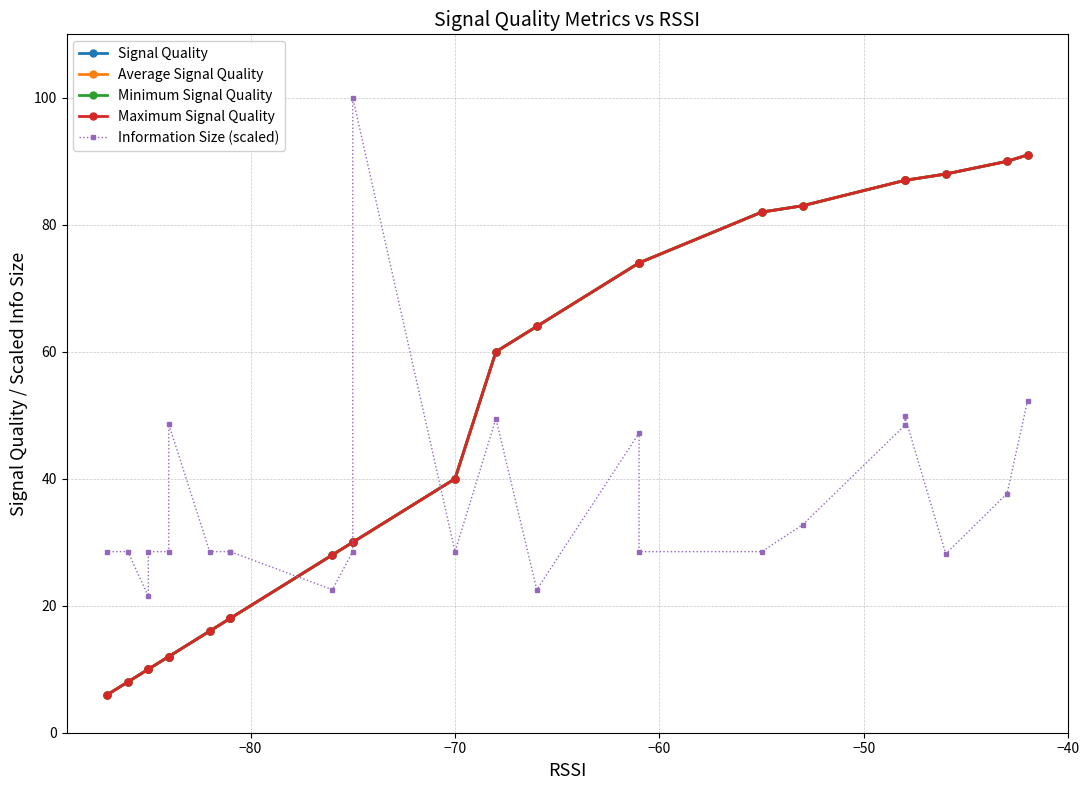

How many values in the Minimum Signal Quality series are below 40?

12